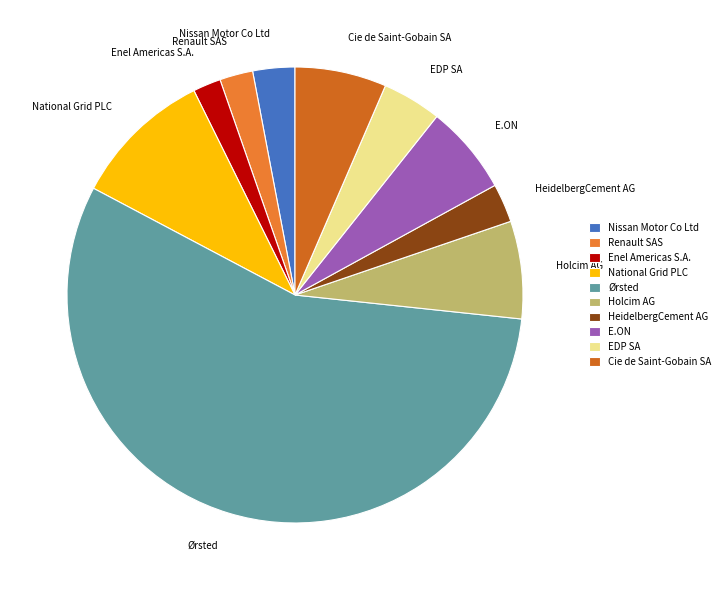

Is it true that HeidelbergCement AG is 3% of the pie?

True